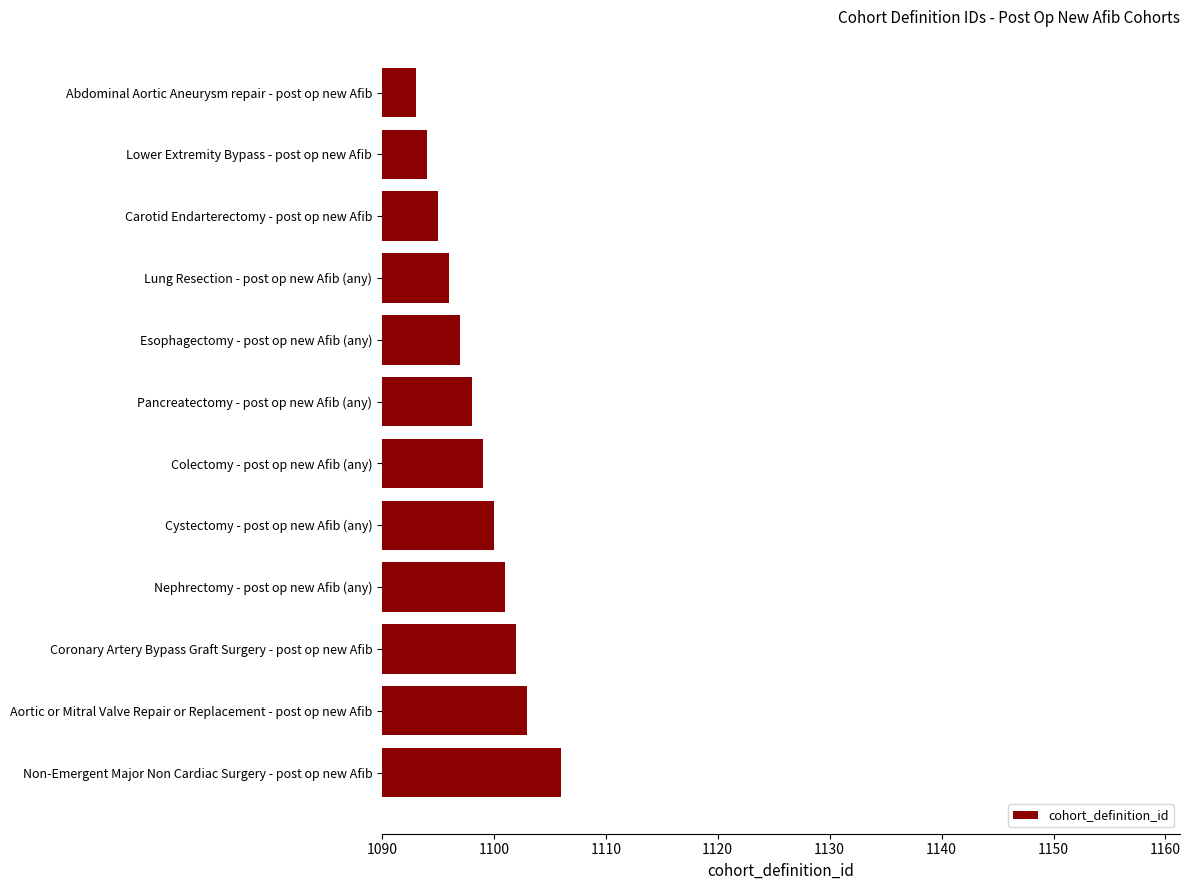

The chart shows a value of 1093 at Abdominal Aortic Aneurysm repair - post op new Afib. True or false?

True